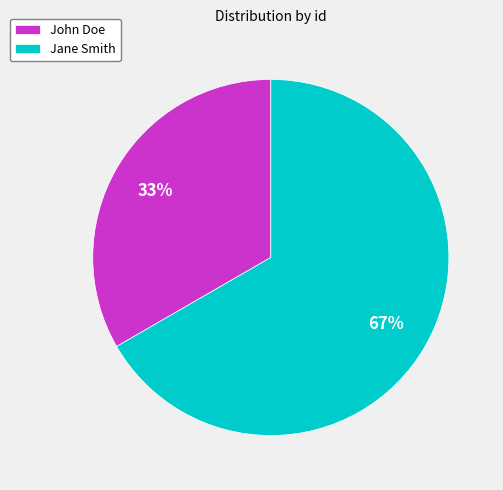

Is there a majority slice in this chart?

Yes